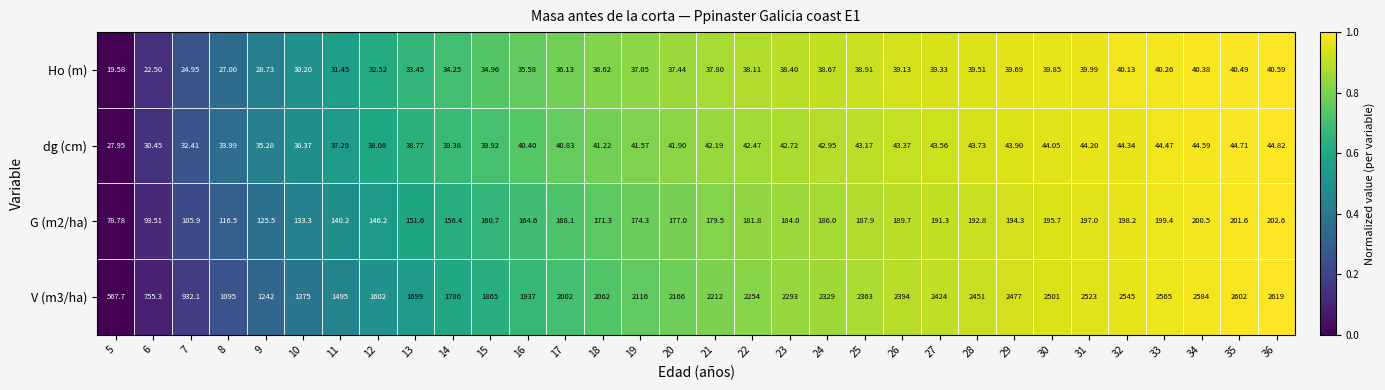

Is the value of dg (cm) at 12 greater than the value of V (m3/ha) at 18?

No